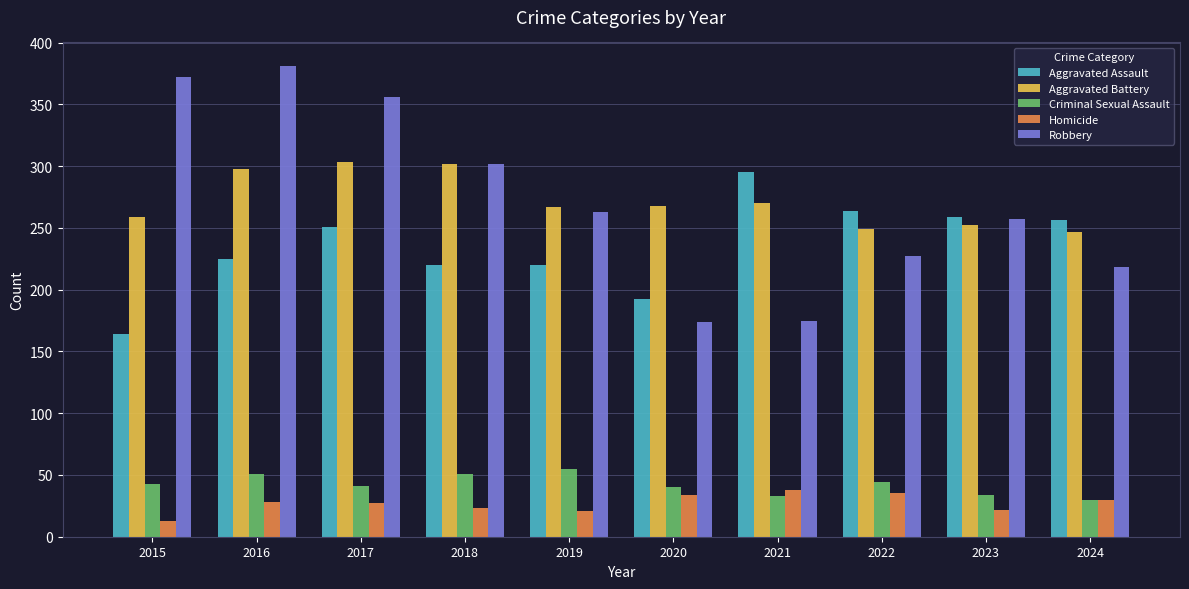

What is the spread (max minus min) of values at 2021?

262